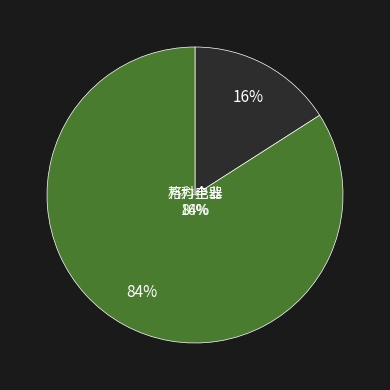

Which category has the biggest portion of the pie?

万科企业